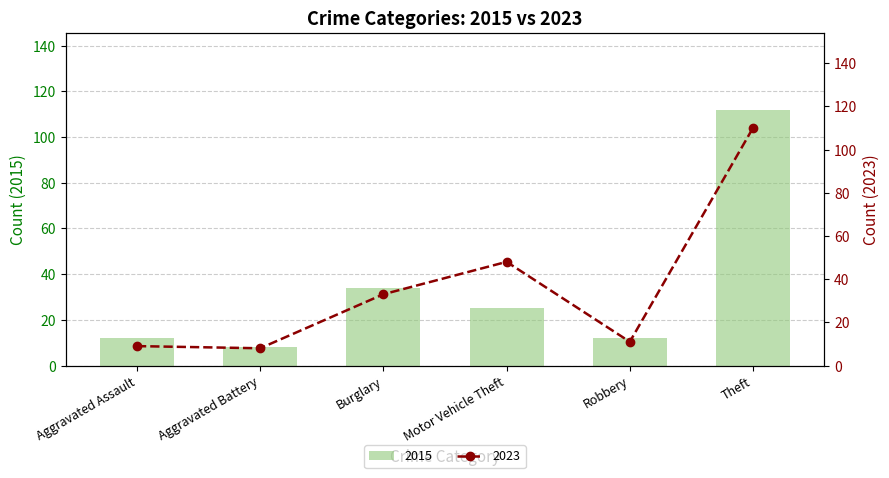

Reading left to right, list all the values displayed in this chart.

2015: Aggravated Assault=12	Aggravated Battery=8	Burglary=34	Motor Vehicle Theft=25	Robbery=12	Theft=112
2023: Aggravated Assault=9	Aggravated Battery=8	Burglary=33	Motor Vehicle Theft=48	Robbery=11	Theft=110